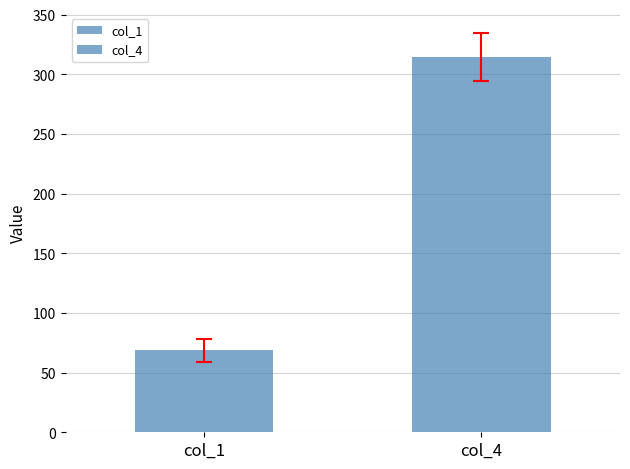

Are the bars horizontal?

No